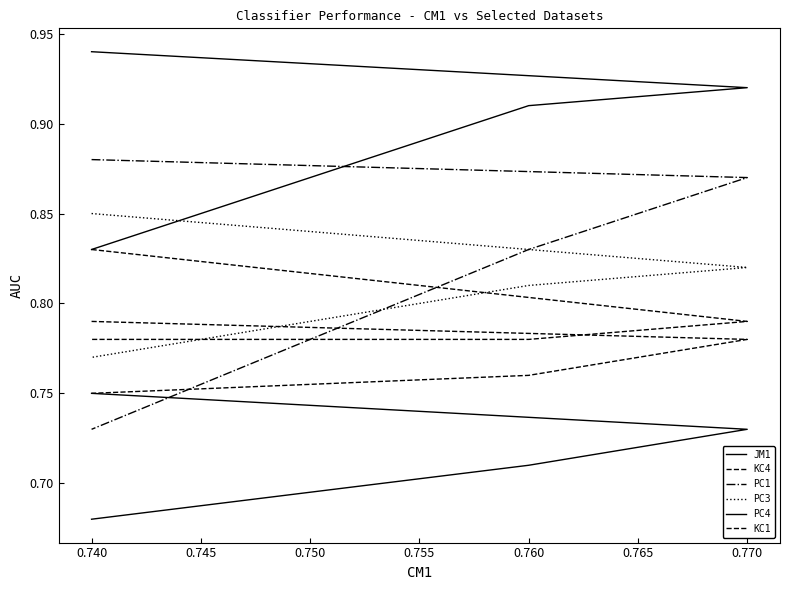

What is the value of the PC1 point at the 1st from the left?

0.9